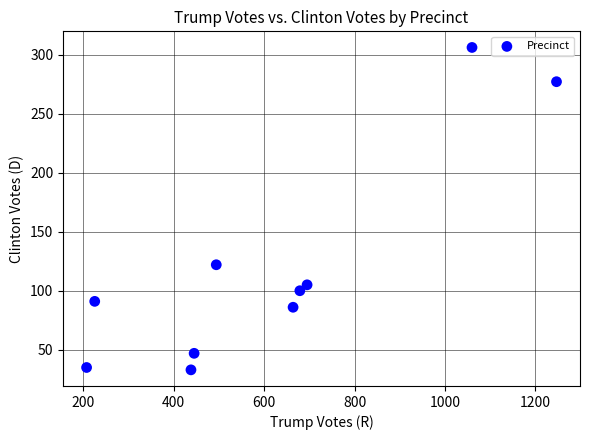

What is the range of X values (max minus min)?

1040